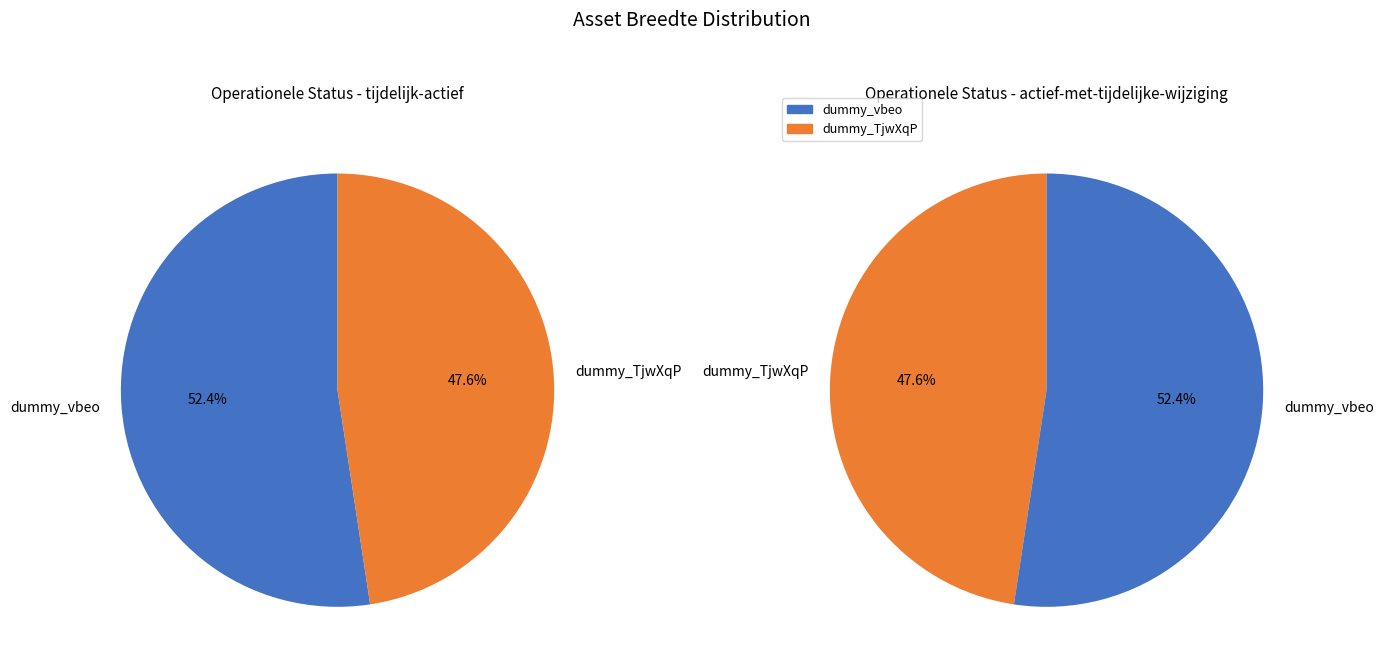

To the nearest percent, what percentage of the pie is dummy_TjwXqP?

48%